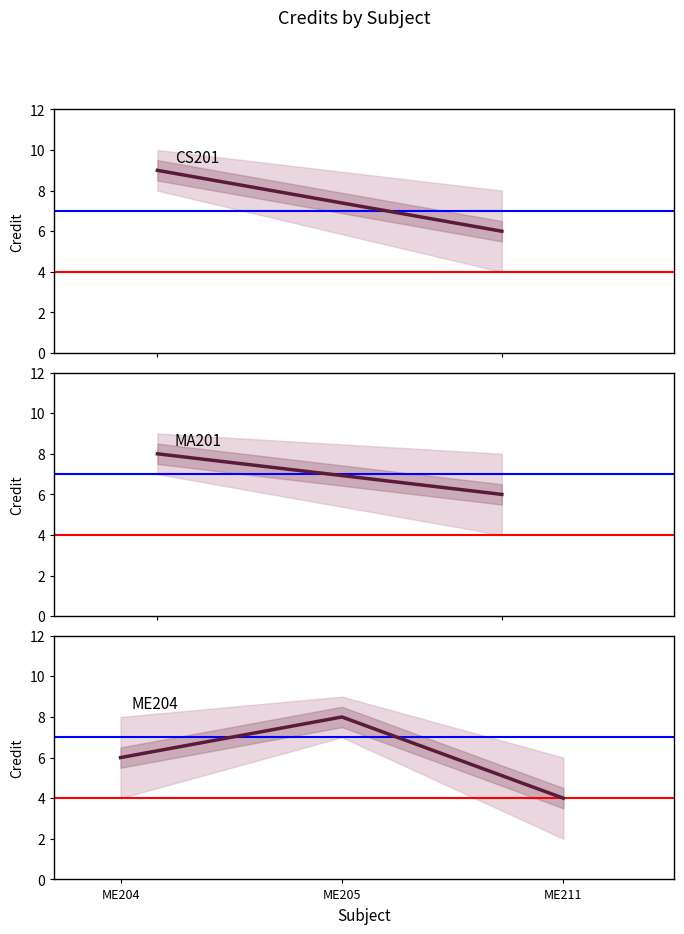

What is the value of the 6th point from the left?

8